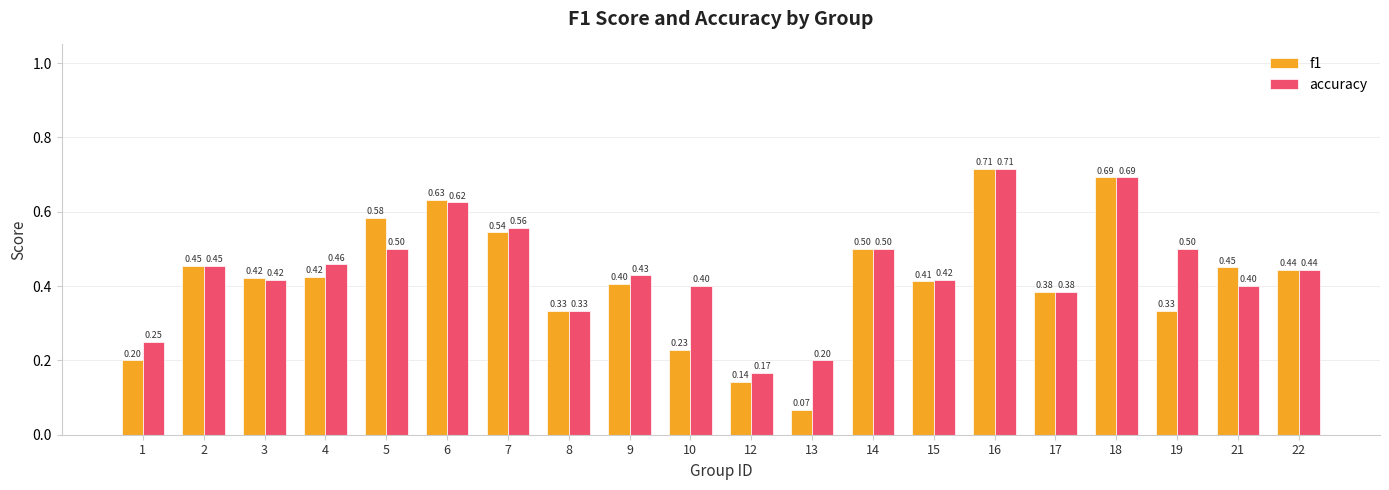

Which series has the widest spread of values?

f1